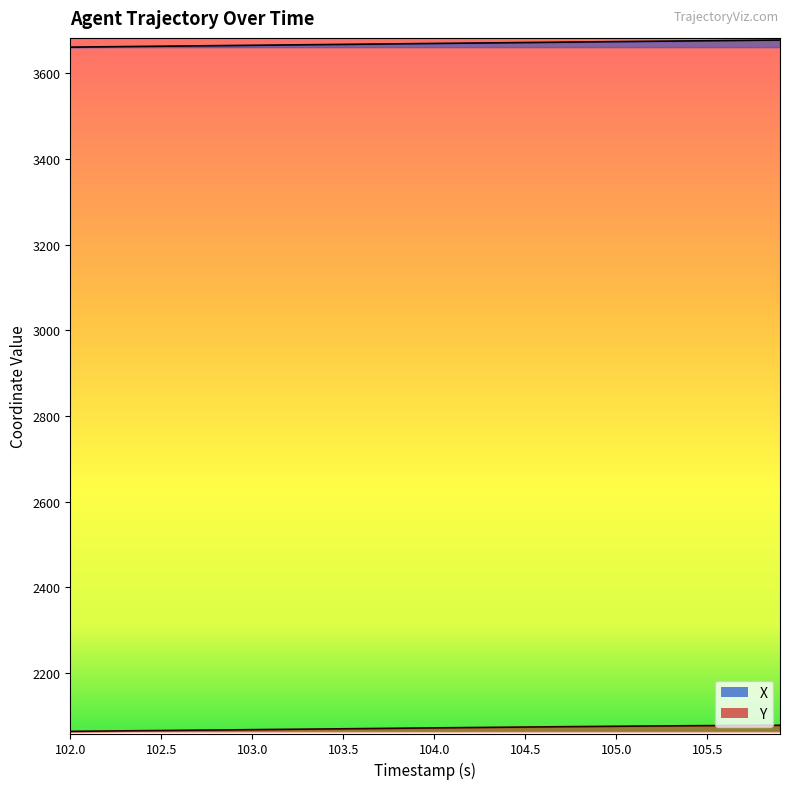

The X series shows 2159.6 at 14. True or false?

False